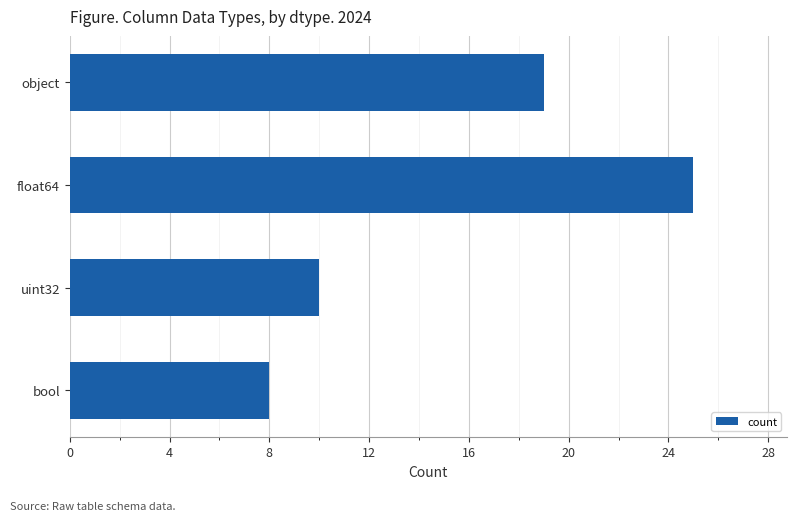

Reading top to bottom, transcribe all the data shown in this chart.

object=19	float64=25	uint32=10	bool=8